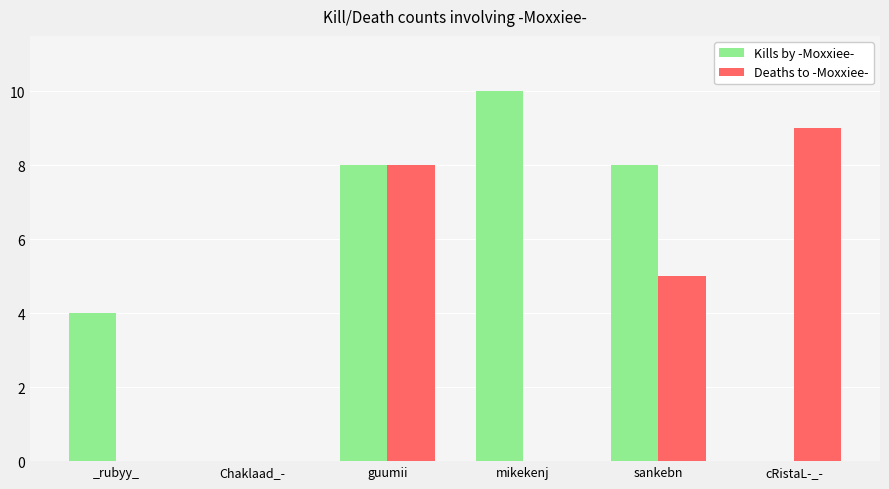

Is it true that Deaths to -Moxxiee- equals 8 at guumii?

True